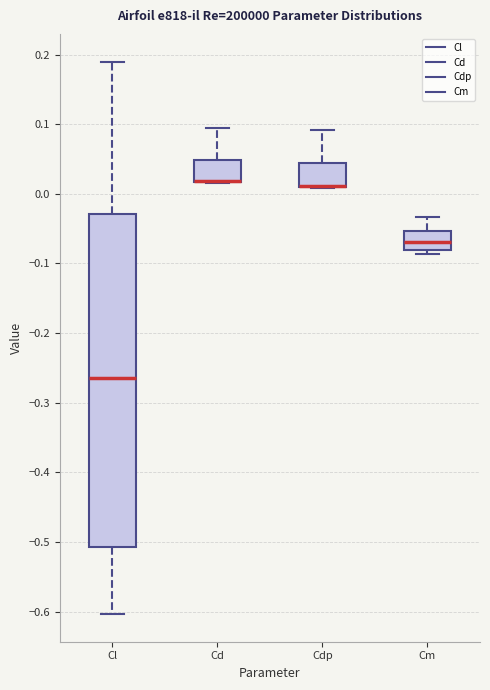

Where is the upper edge of the box for Cd on the y-axis? The values are not printed on the chart, so give them approximately, as read against the axis.

0.05